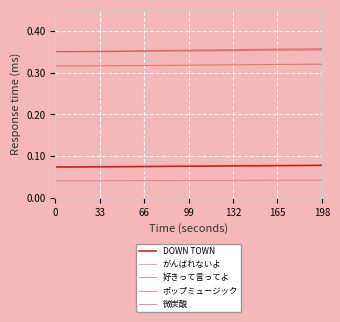

True or false: DOWN TOWN and ポップミュージック intersect in this chart.

False